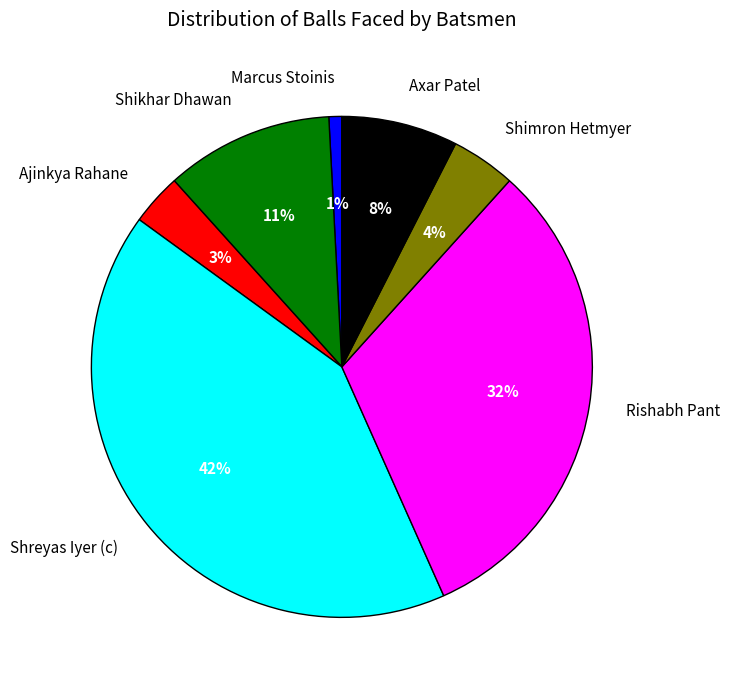

What is the largest slice in the pie chart?

Shreyas Iyer (c)